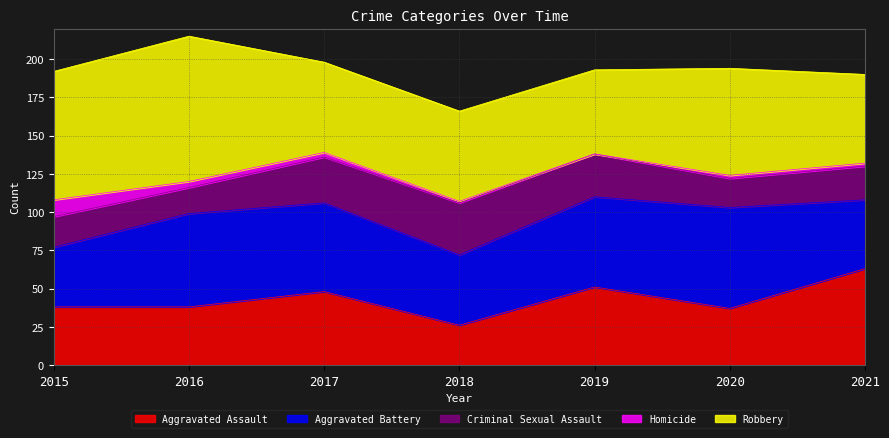

How many data points in Aggravated Battery are above 58?

3